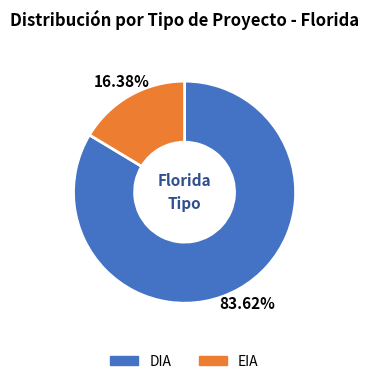

What percentage is the DIA slice, to the nearest percent?

84%